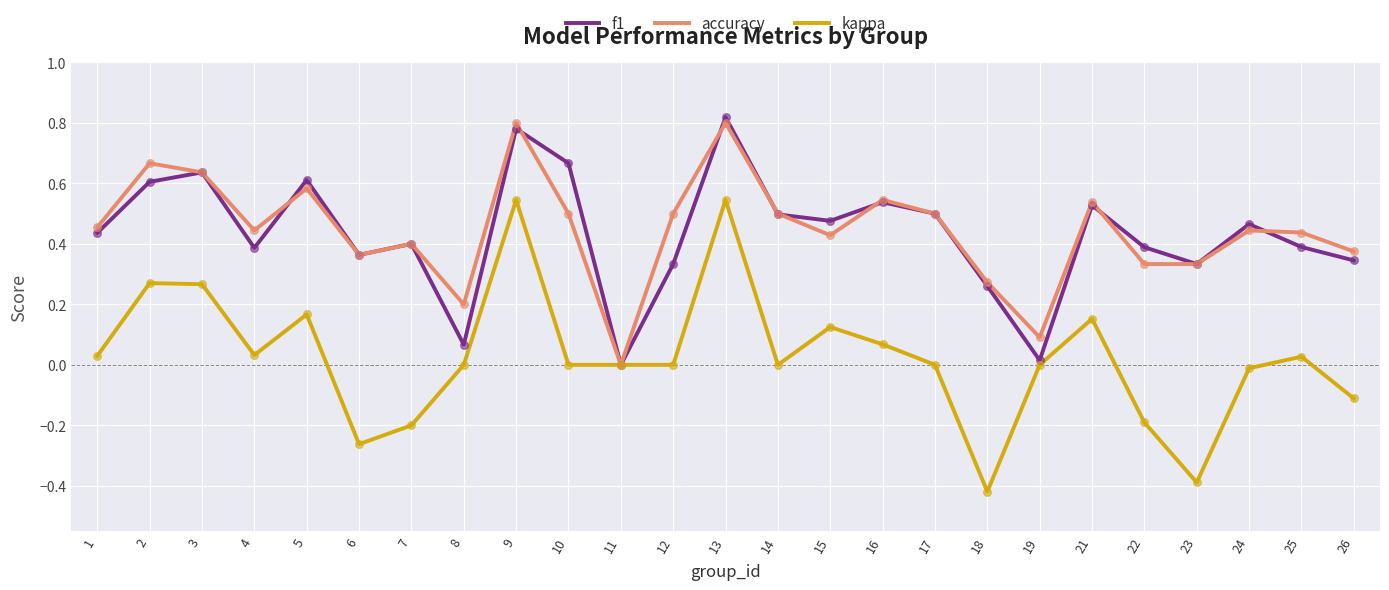

What are all the series names shown in the legend?

f1, accuracy, kappa